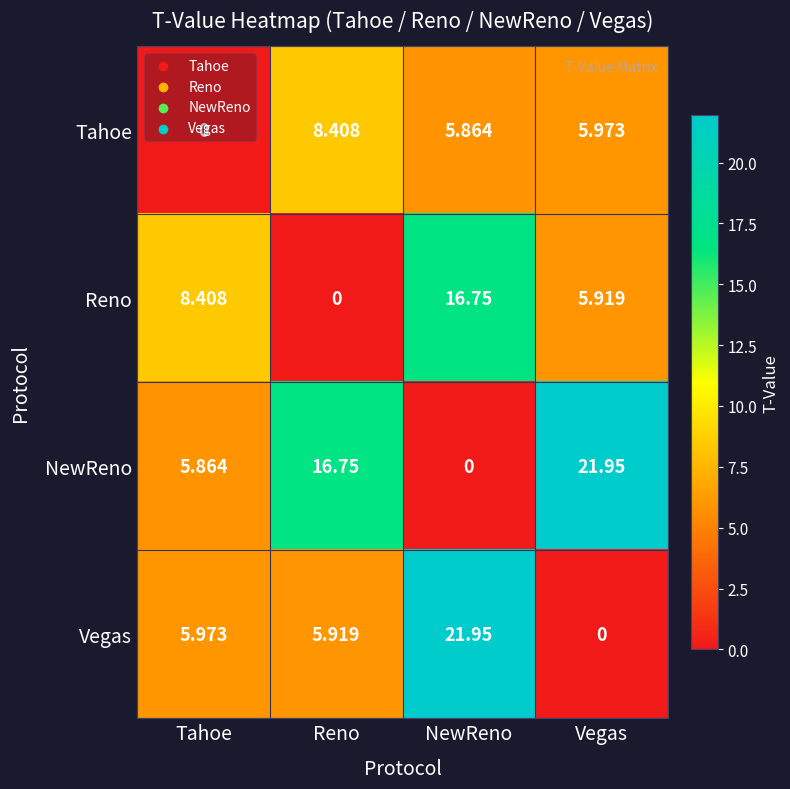

At how many categories does at least one series exceed 11?

3